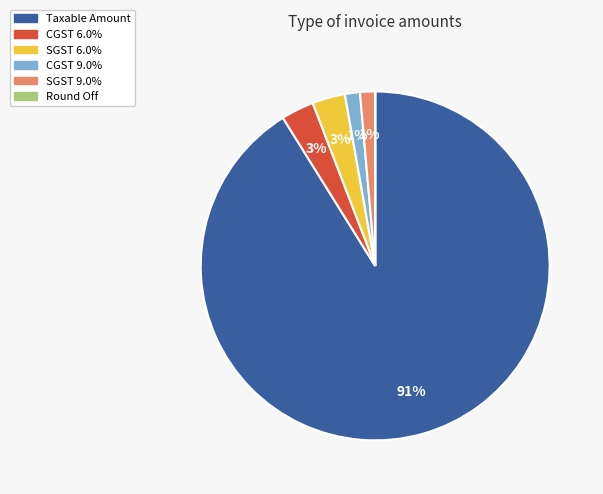

Which has a higher value, Taxable Amount or SGST 6.0%?

Taxable Amount